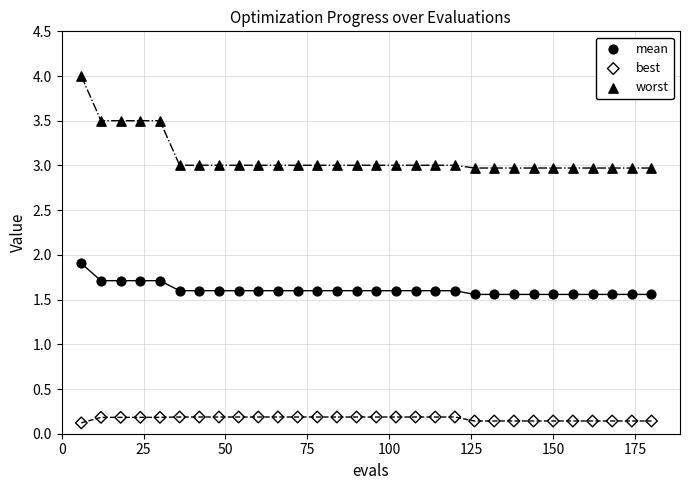

Which series reaches the minimum Y coordinate?

best